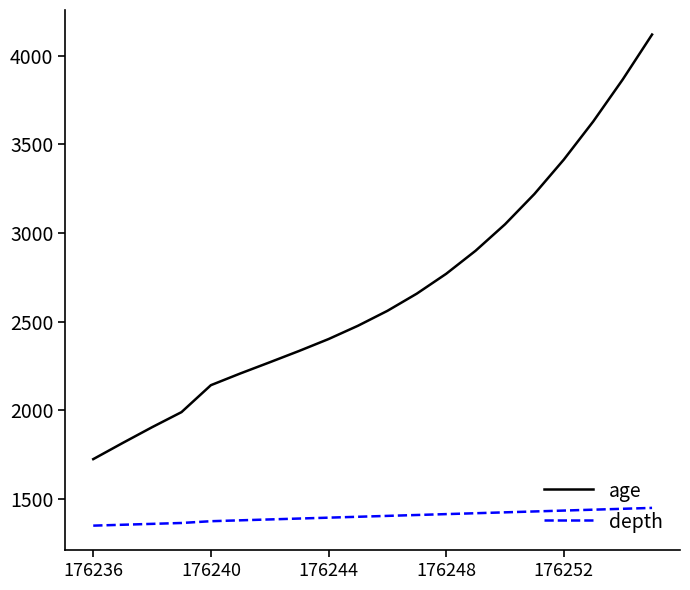

Rank the series by their maximum value, from lowest to highest.

depth, age